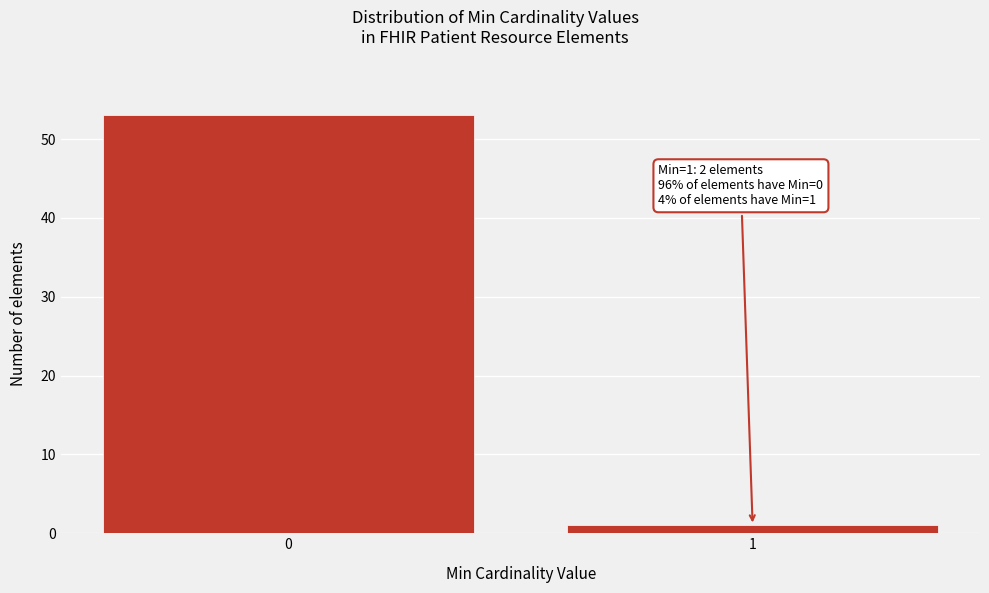

Reading left to right, list all the values displayed in this chart.

53	1